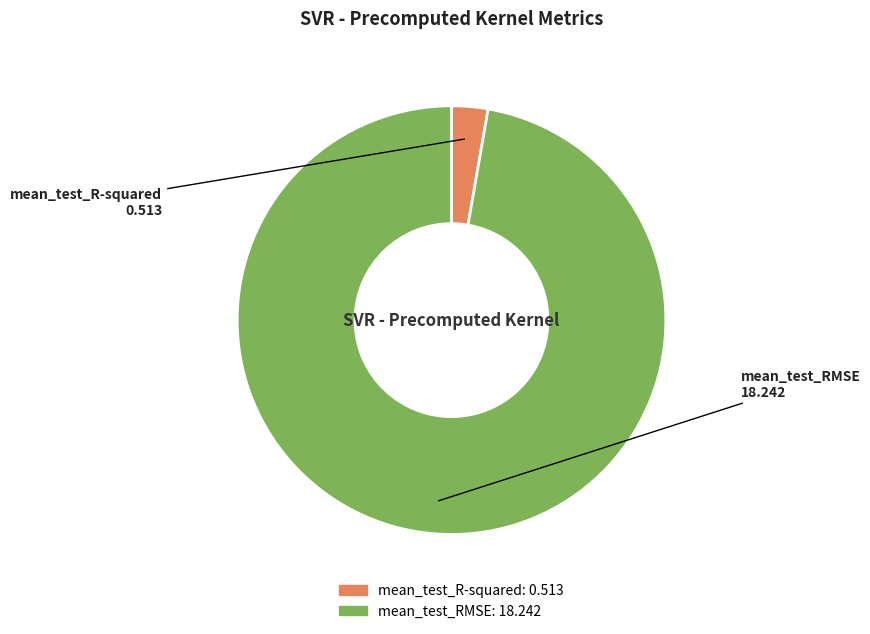

Count the number of slices in the pie.

2